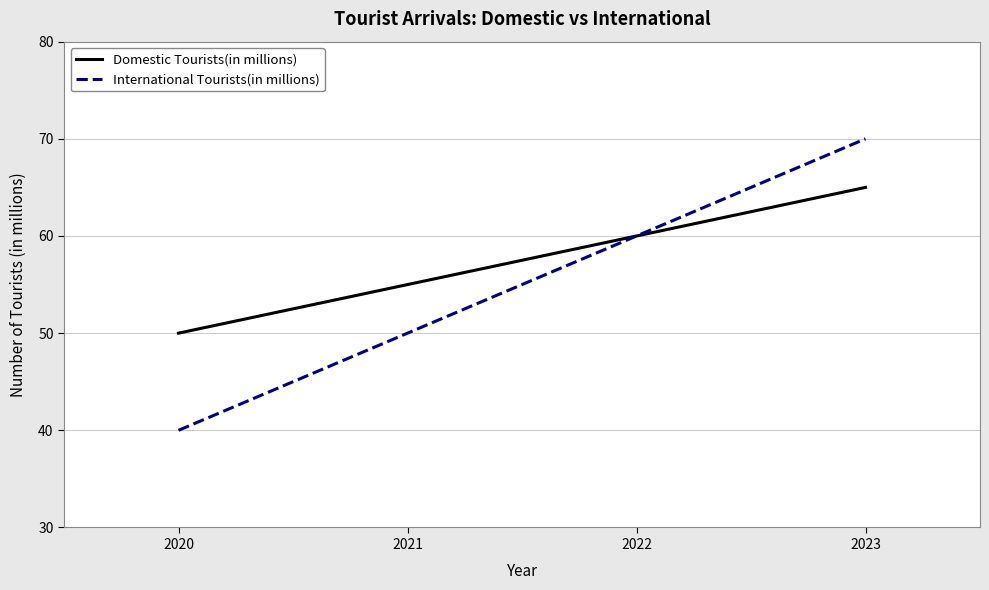

What is the difference between the second highest and second lowest values in the Domestic Tourists(in millions) series?

5